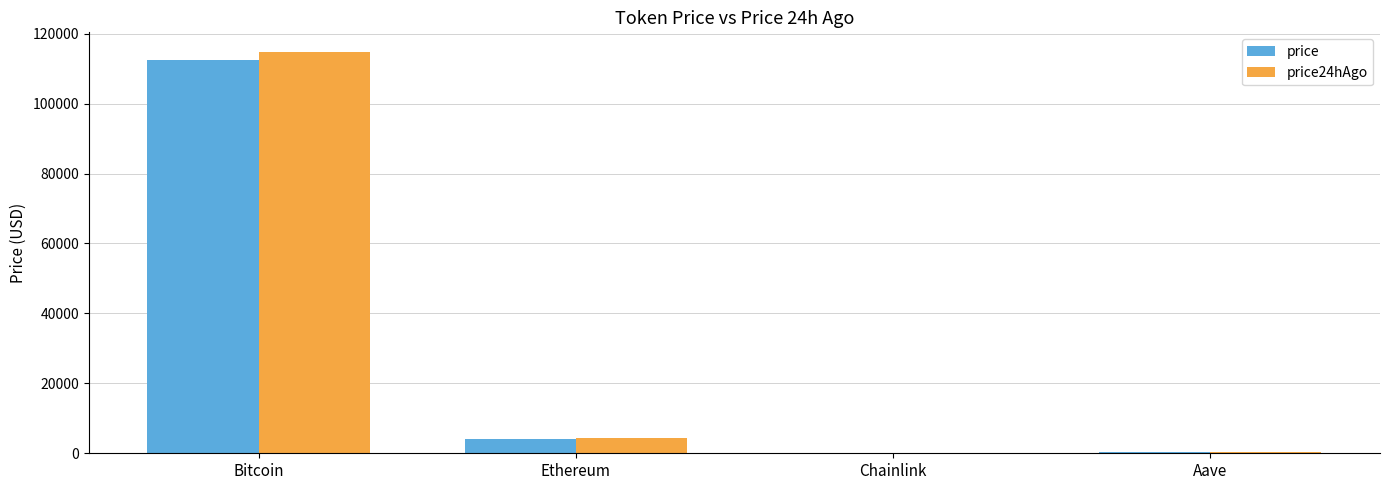

What is the sum of all price24hAgo values?

119151.9